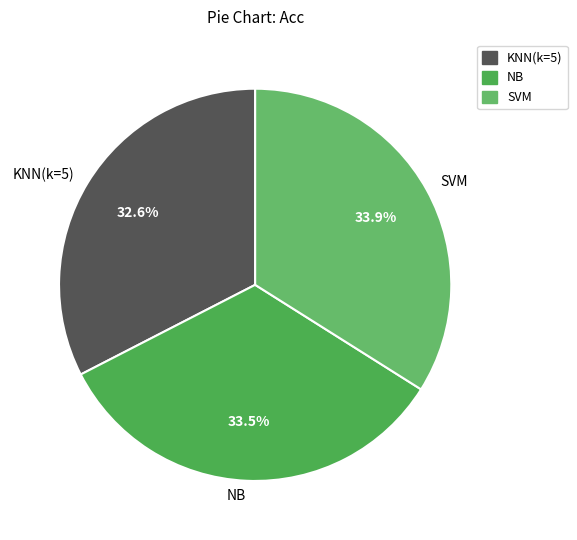

What percentage do KNN(k=5) and NB together represent?

66.1%